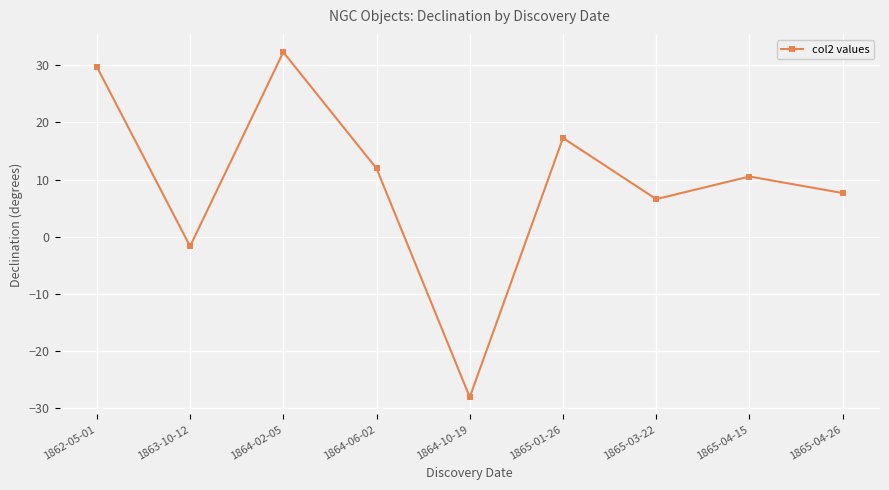

What is the value of the 6th point from the left?

17.3